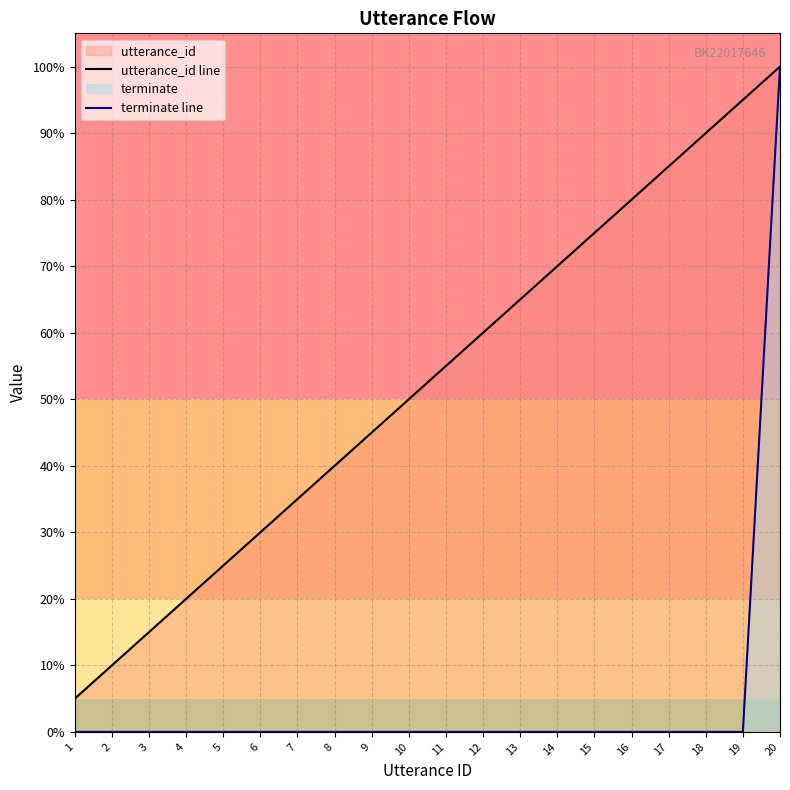

What is the average value of the utterance_id line series?

0.5